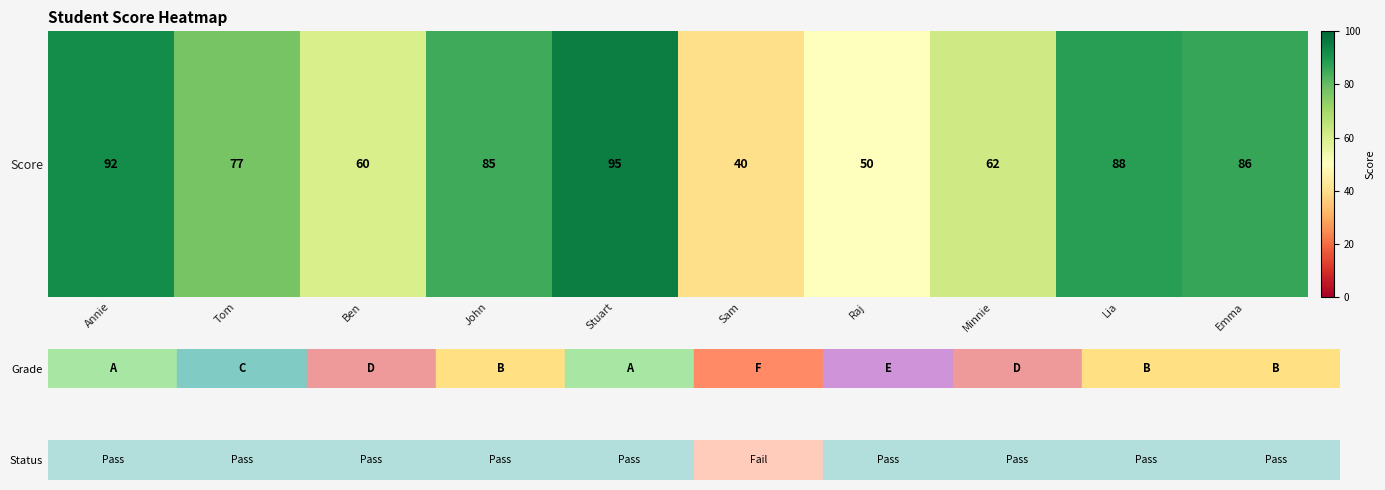

Reading left to right, list all the values displayed in this chart.

Annie=92	Tom=77	Ben=60	John=85	Stuart=95	Sam=40	Raj=50	Minnie=62	Lia=88	Emma=86